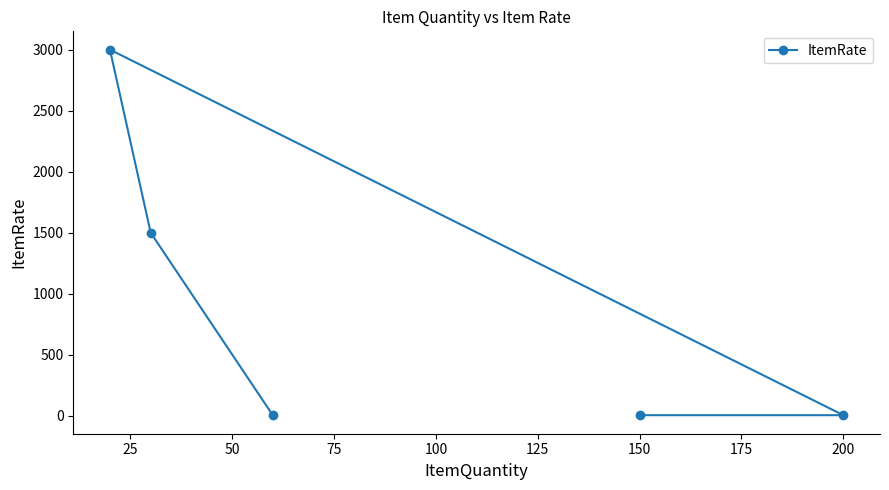

What is the greatest value displayed?

3000